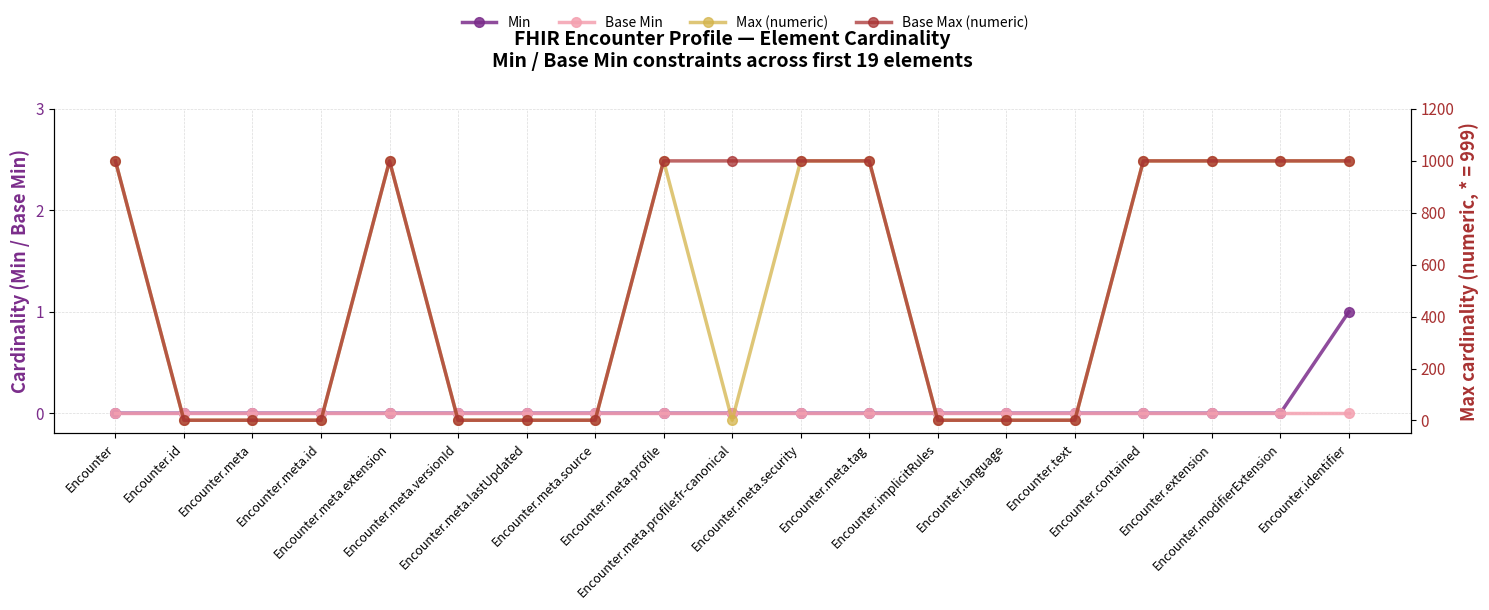

How many values in the Min series exceed 0?

1